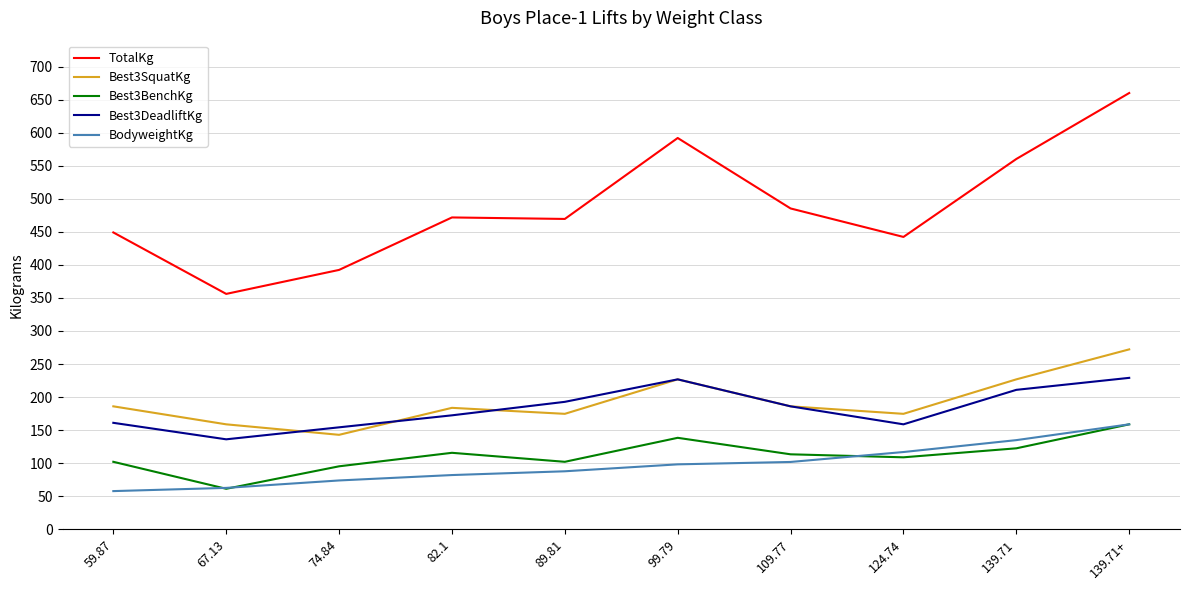

True or false: Best3BenchKg and Best3DeadliftKg cross at least once.

False